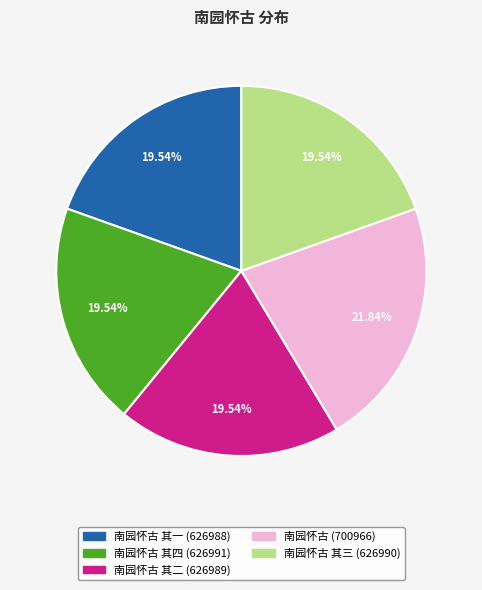

Is there any slice that represents more than half of the pie?

No